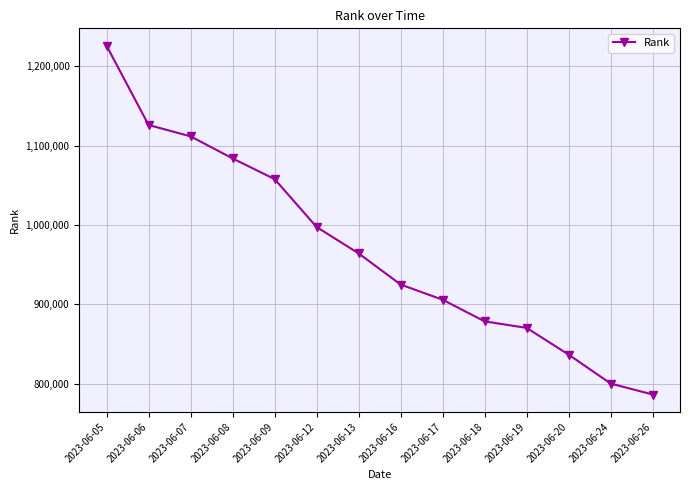

Reading left to right, list all the values displayed in this chart.

2023-06-05=1225956	2023-06-06=1126058	2023-06-07=1111777	2023-06-08=1083899	2023-06-09=1057863	2023-06-12=997429	2023-06-13=964202	2023-06-16=924916	2023-06-17=905778	2023-06-18=878474	2023-06-19=870259	2023-06-20=836531	2023-06-24=800072	2023-06-26=786285